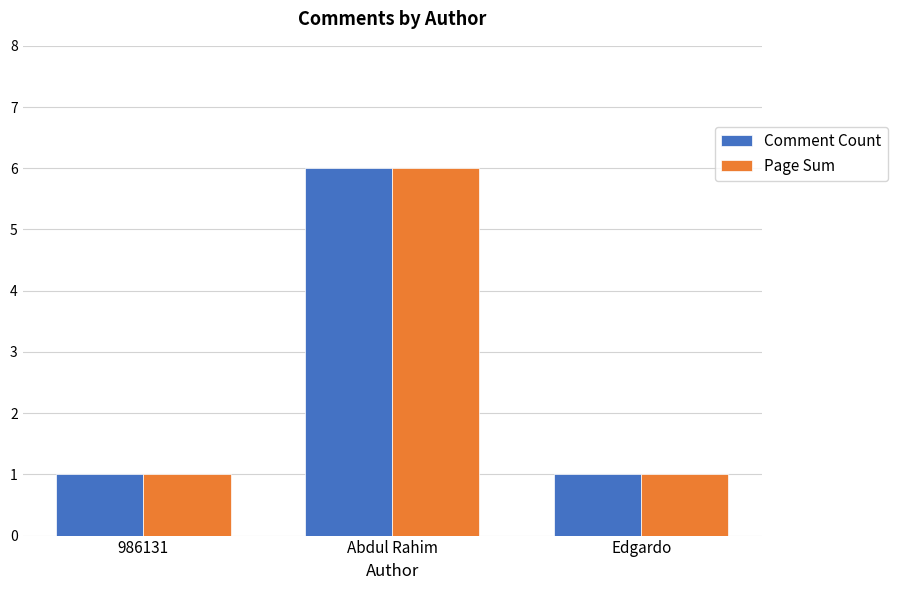

What is the highest value of the Comment Count series?

6